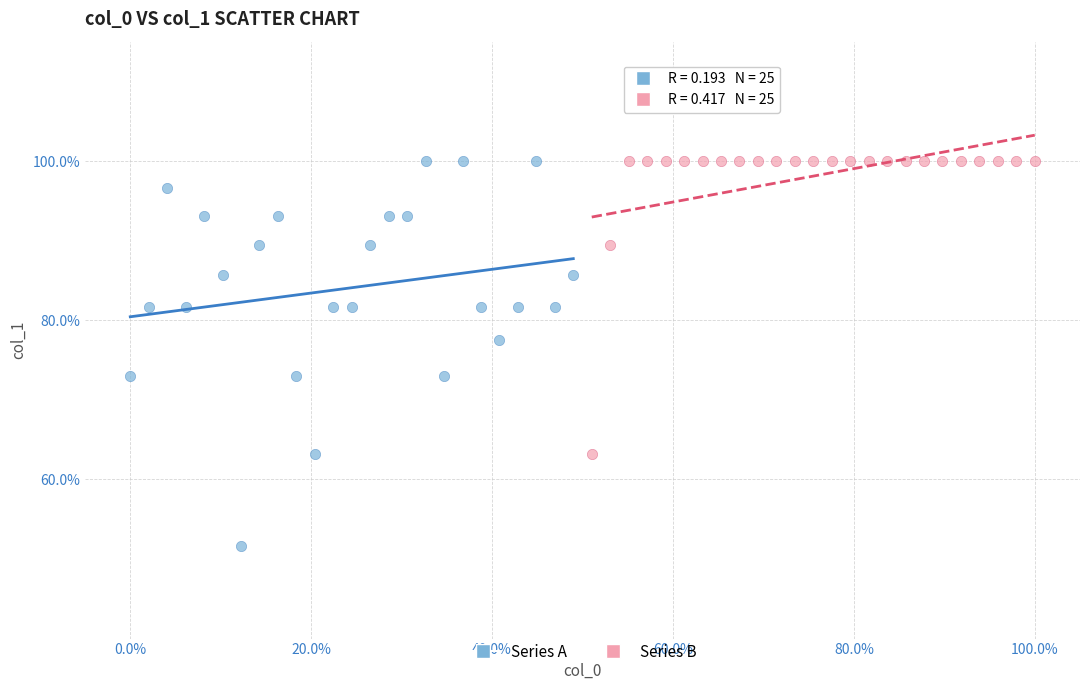

Which series has the widest spread of Y values?

Series A